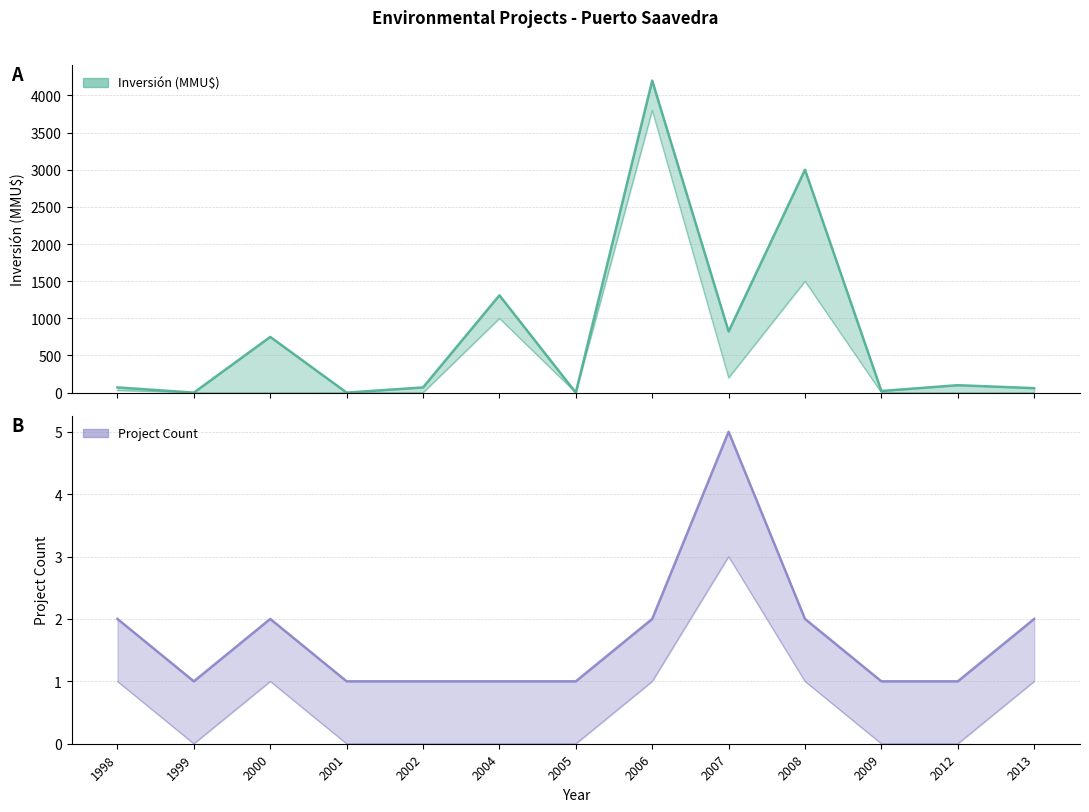

How many lines are shown in the chart?

1